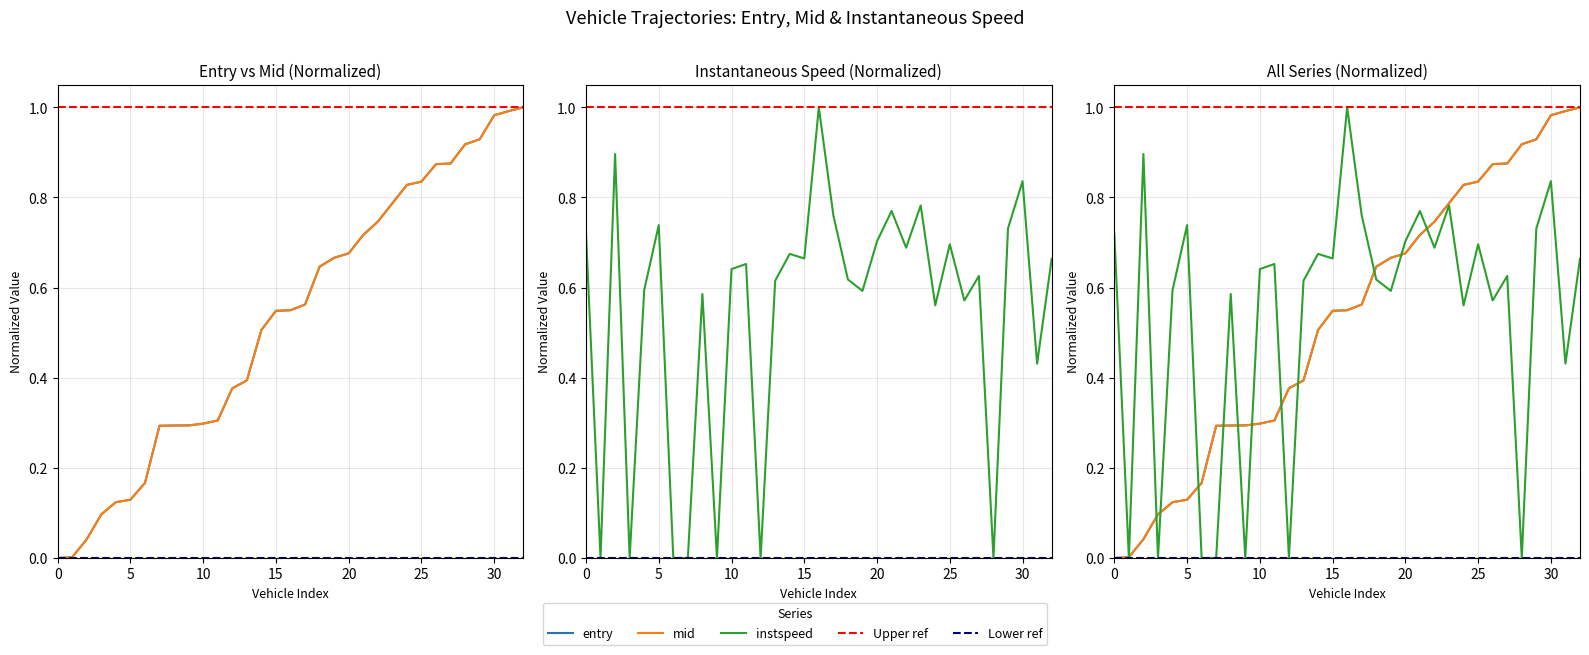

What is the difference between the maximum and minimum values in the entry series?

1.0